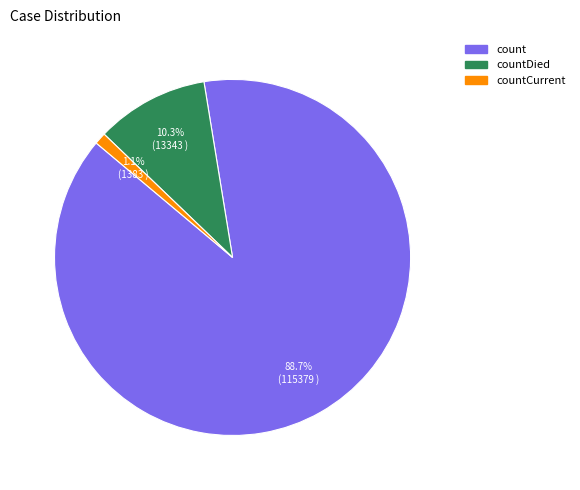

Does any single category account for the majority?

Yes